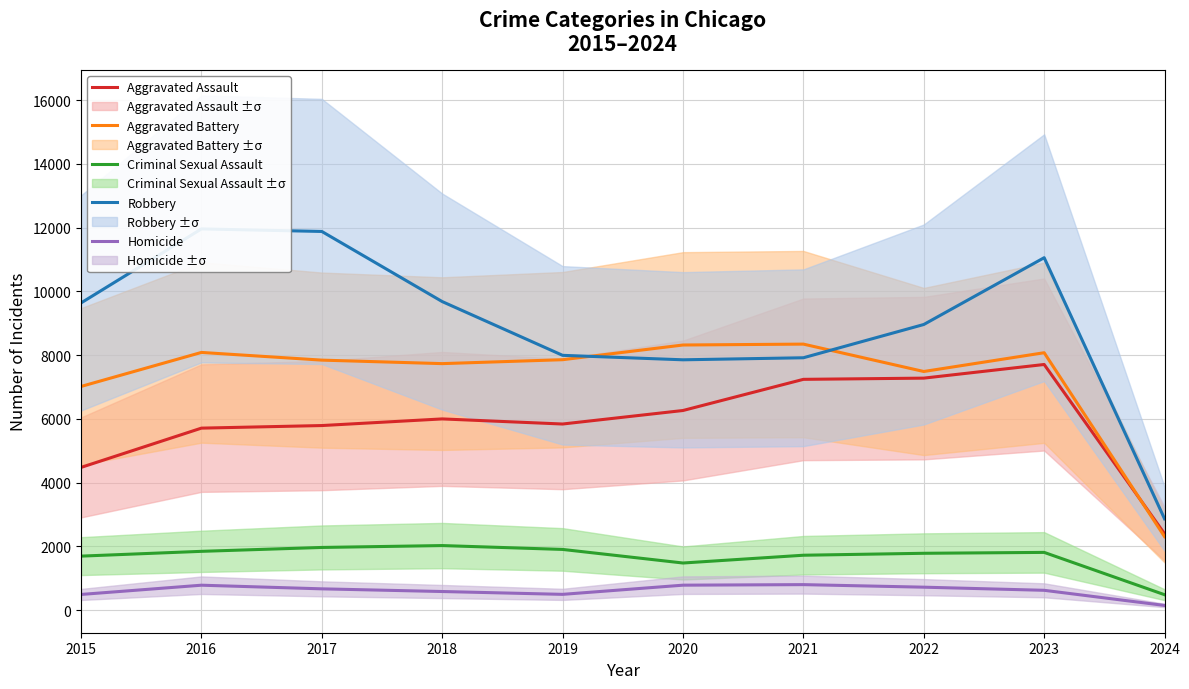

True or false: Aggravated Assault has a value of 4233 at 2024.

False